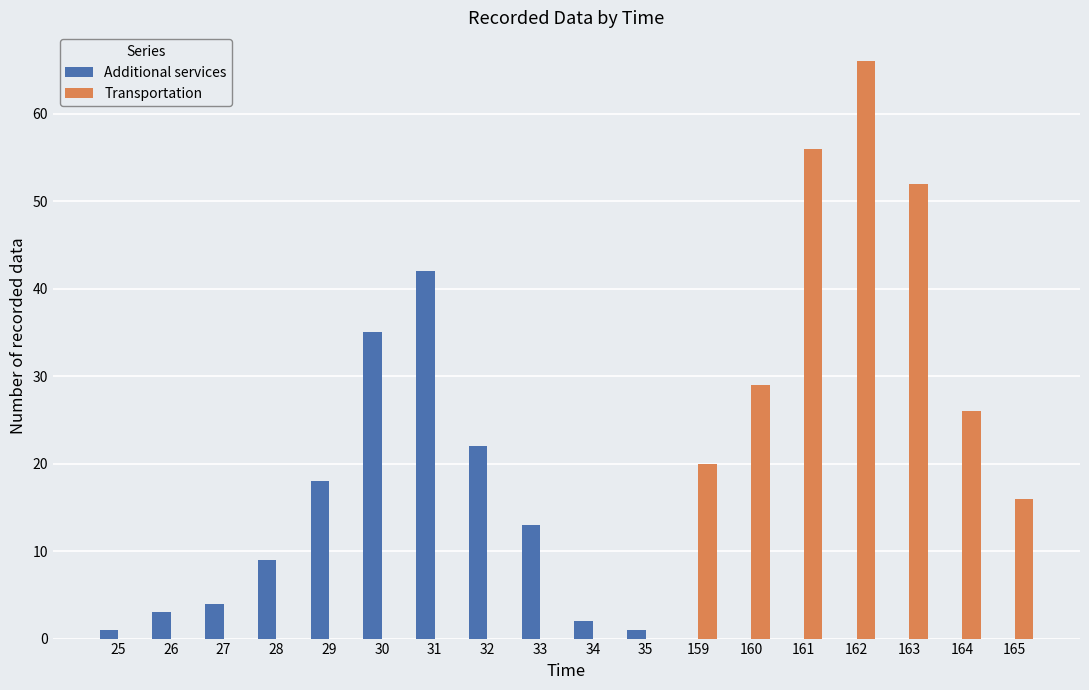

What are all the series names shown in the legend?

Additional services, Transportation